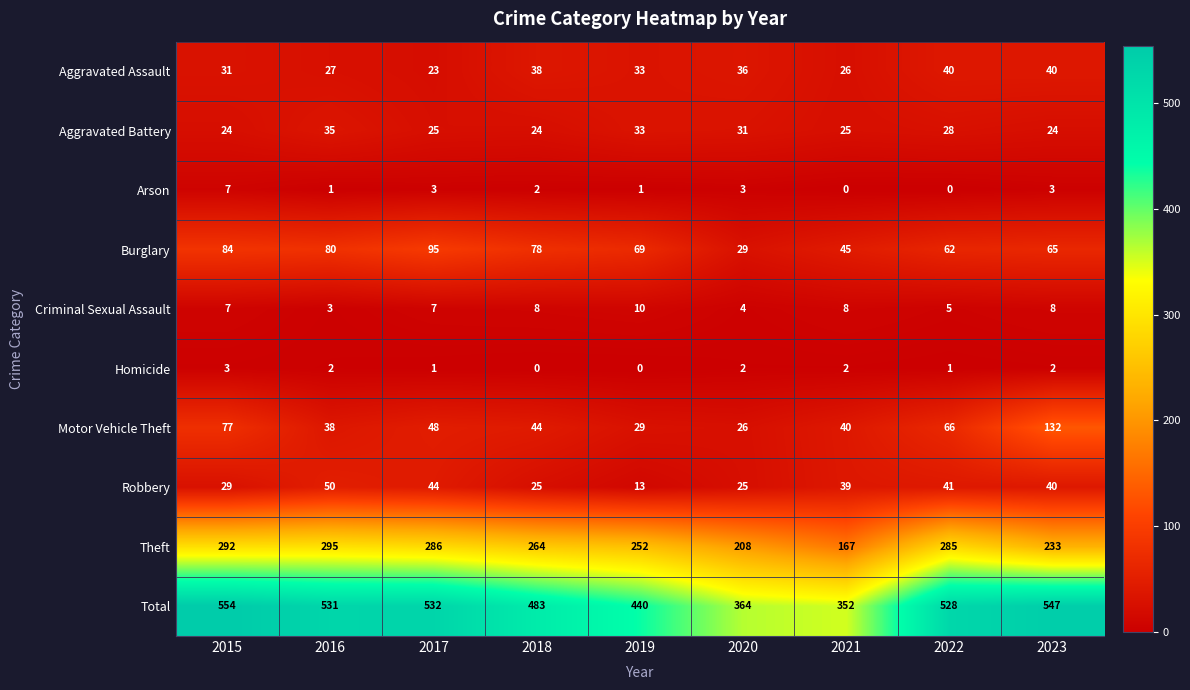

What is the difference between the highest and lowest values at 2023?

545